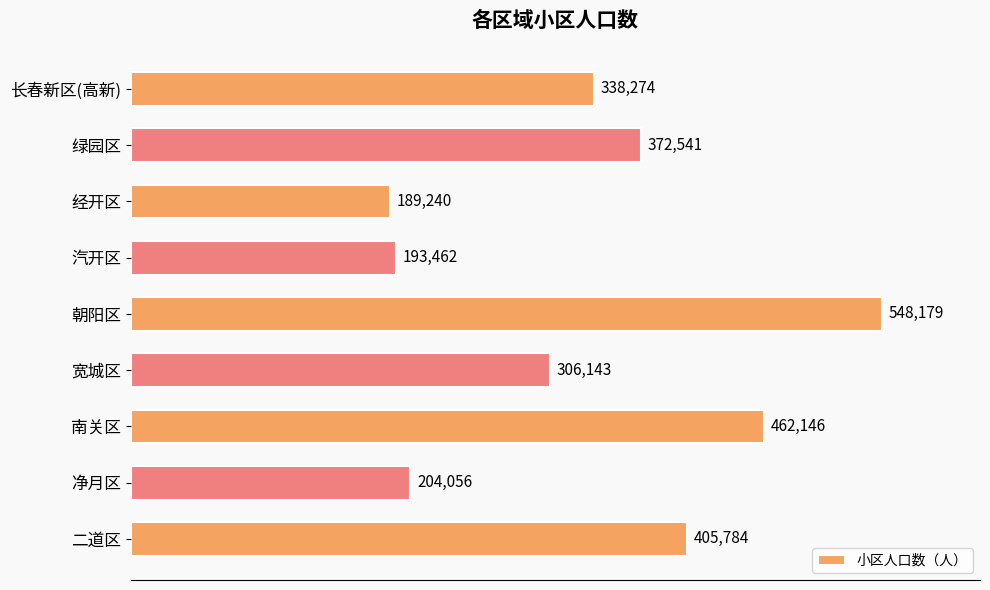

Are the bars grouped side by side (vs. stacked)?

No